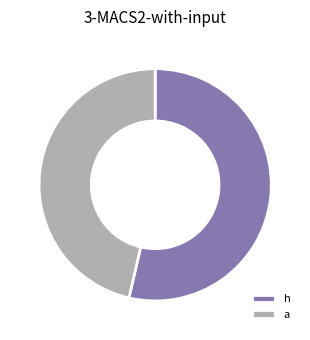

Is the sum of a and h greater than half?

Yes